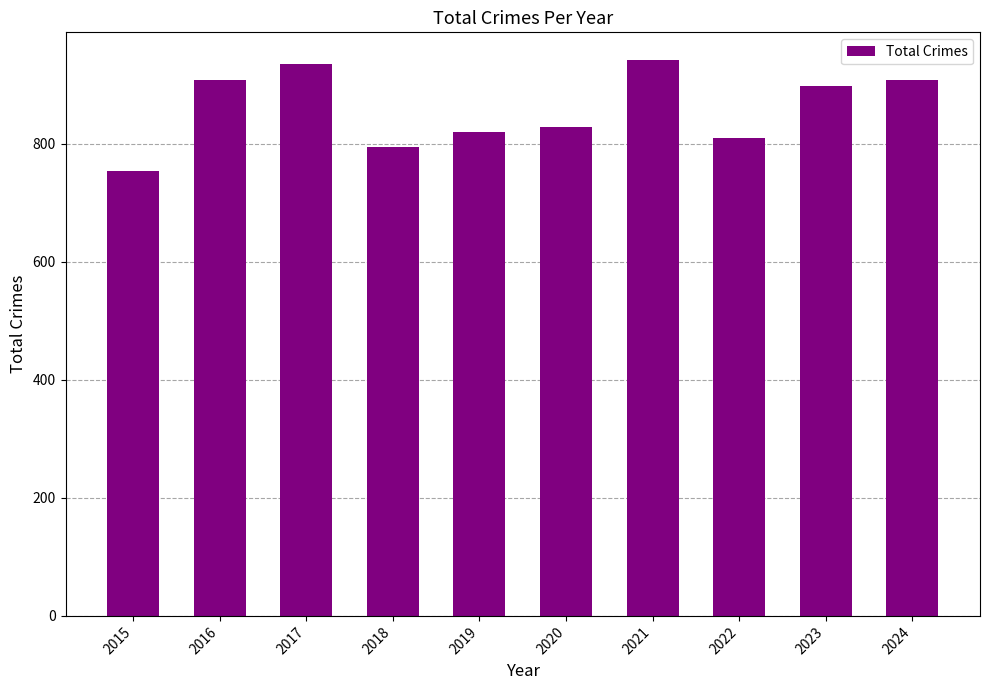

True or false: the data shows 909 at 2024.

True